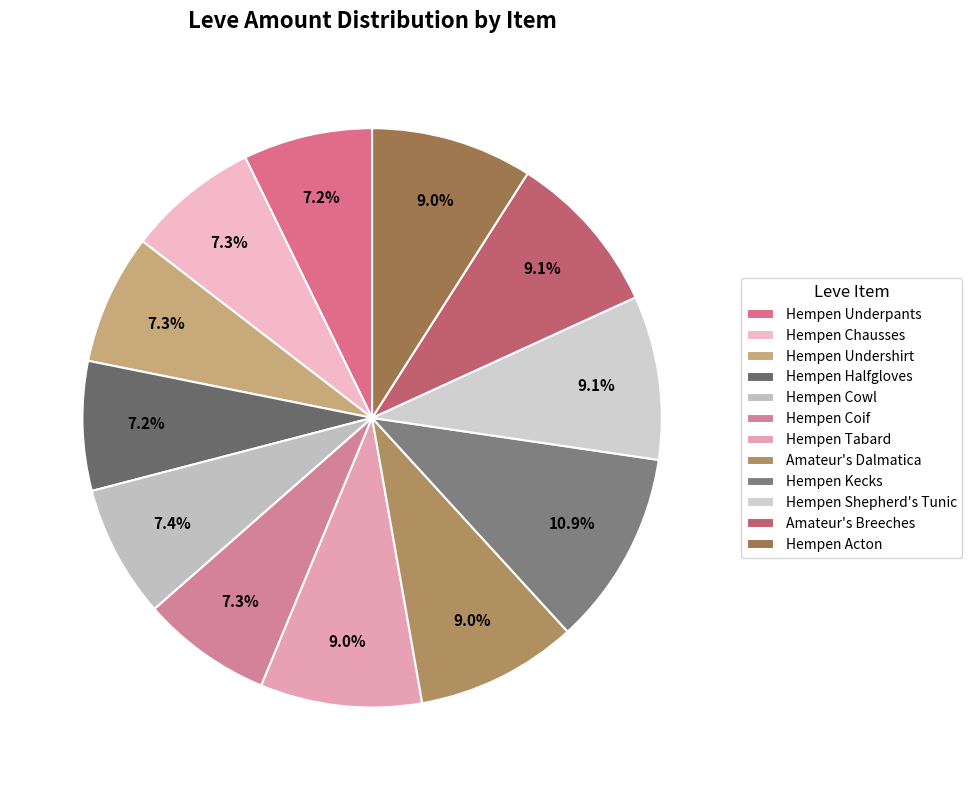

How much of the chart is everything except Hempen Tabard?

91.0%